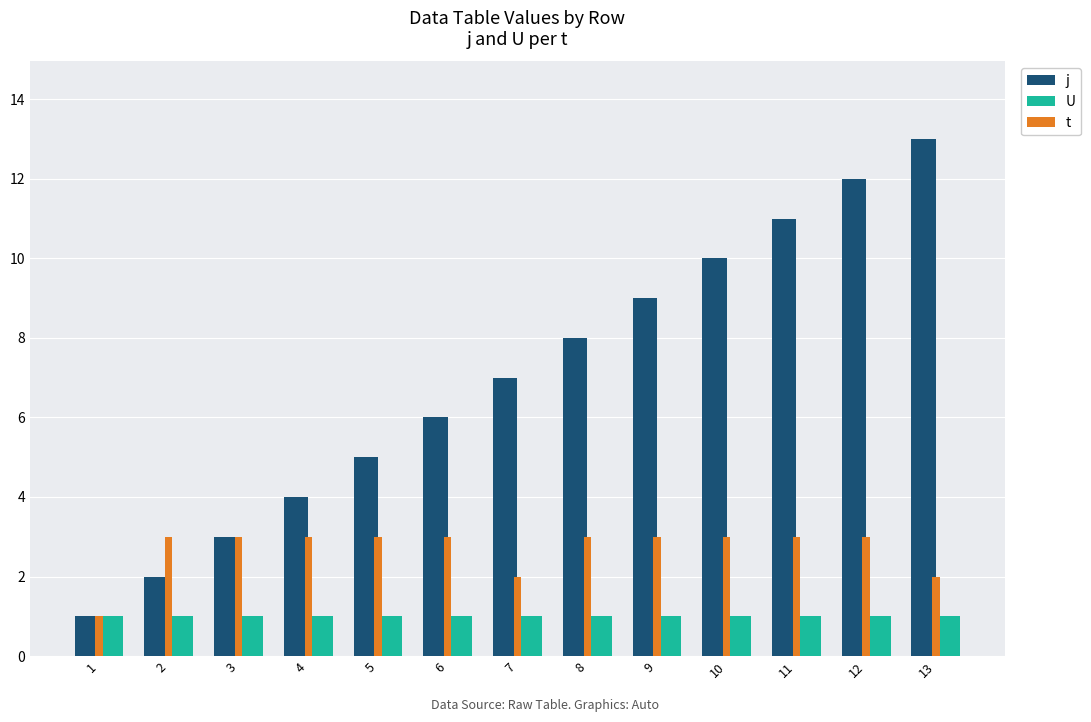

List the series in order of their overall mean, highest first.

j, t, U